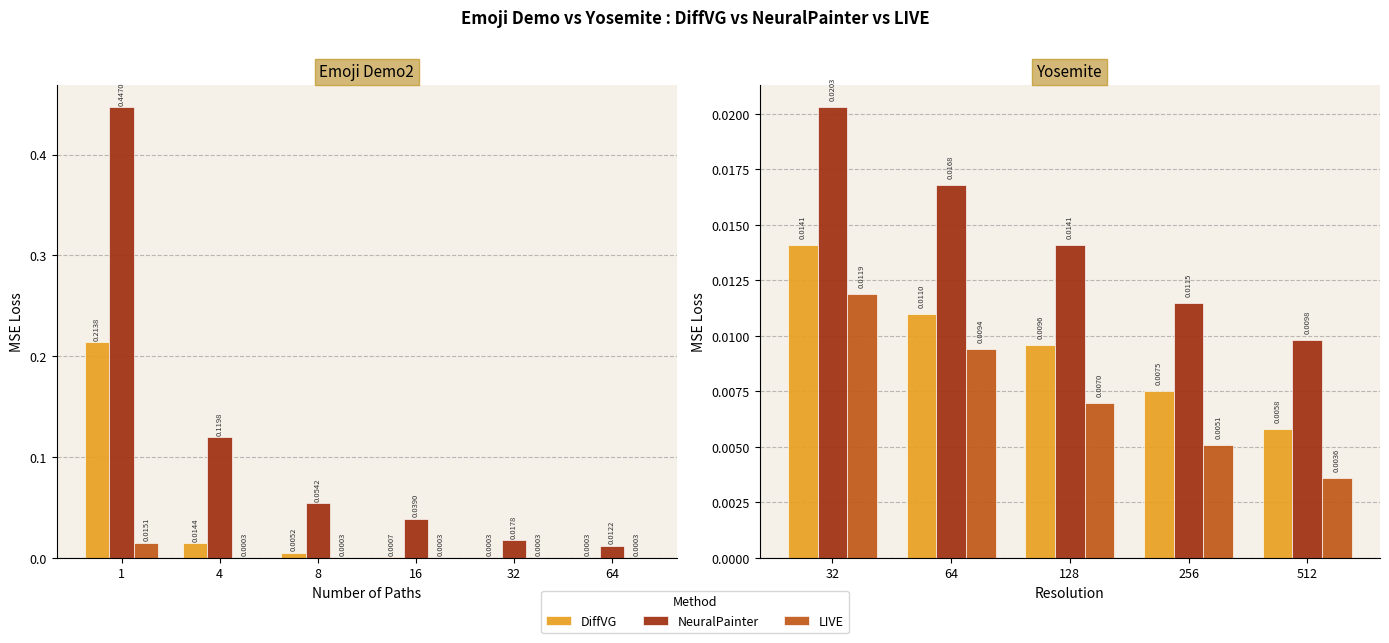

At 256, list the series in order from largest to smallest.

NeuralPainter, DiffVG, LIVE